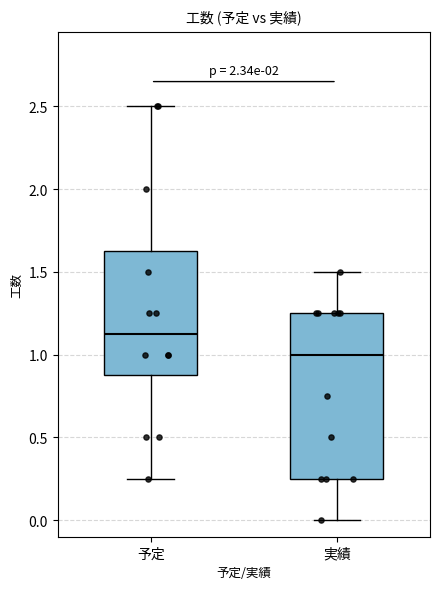

Where does the lower whisker of the box for 予定 end on the y-axis? The values are not printed on the chart, so give them approximately, as read against the axis.

0.25